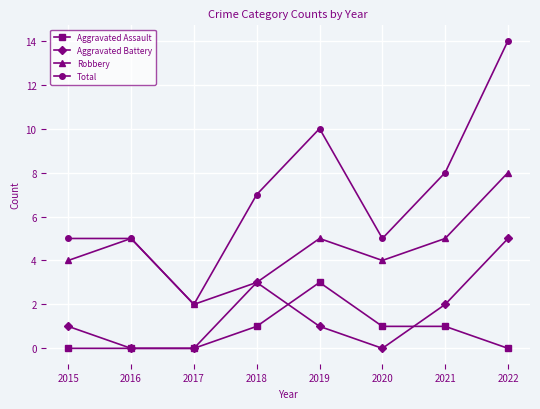

Does the chart display data point markers on the line(s)?

Yes